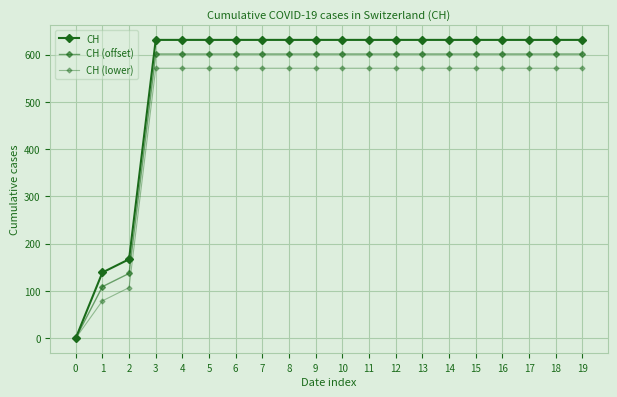

How many distinct data groups are displayed?

3